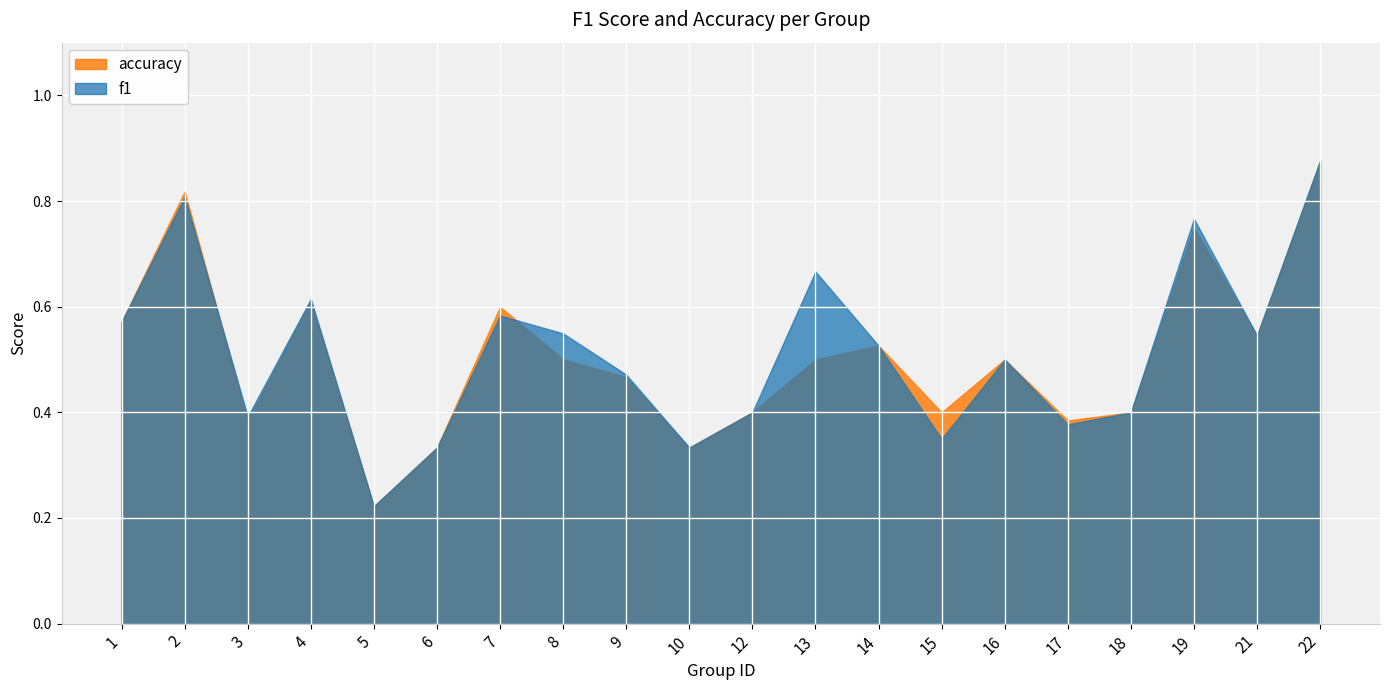

How many categories are shown in the chart?

20